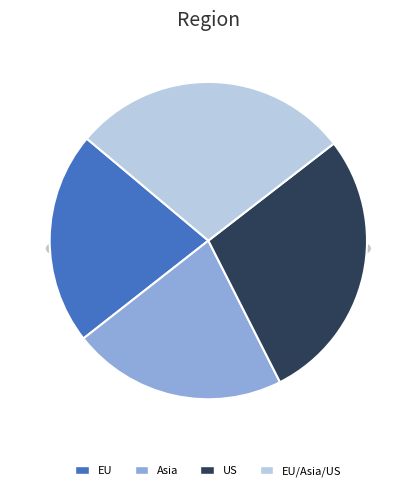

Is the sum of US and EU/Asia/US greater than half?

Yes